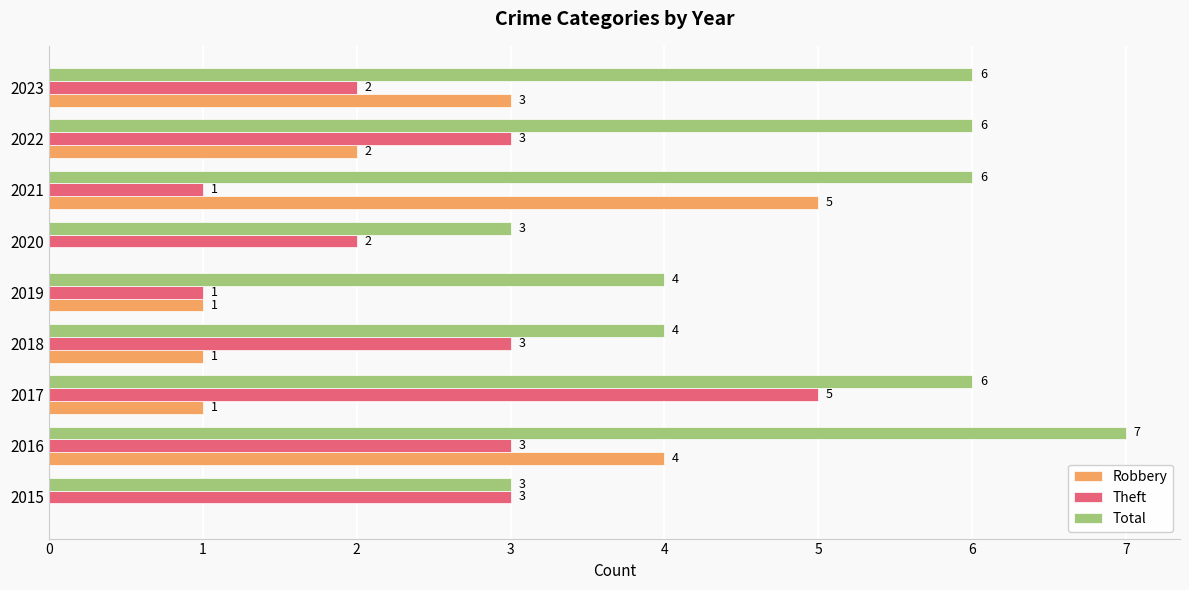

True or false: Robbery has a value of 4 at 2016.

True